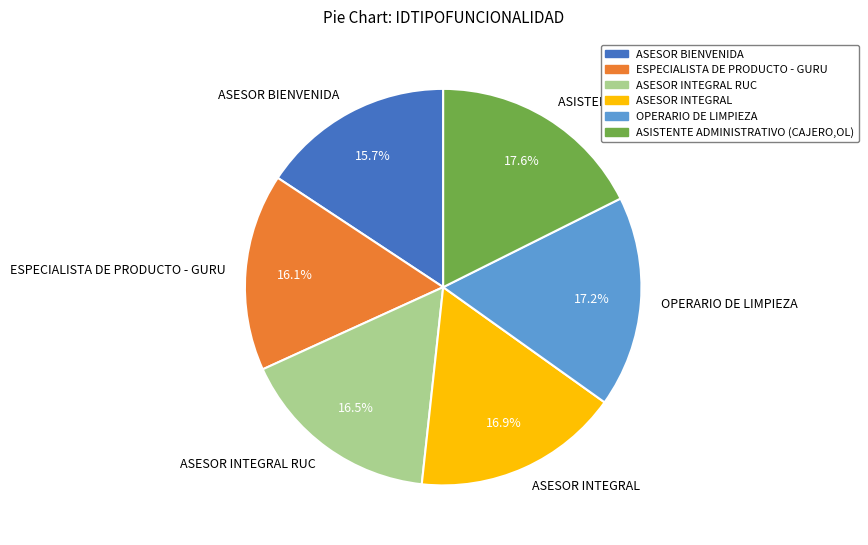

How many segments does this pie chart have?

6